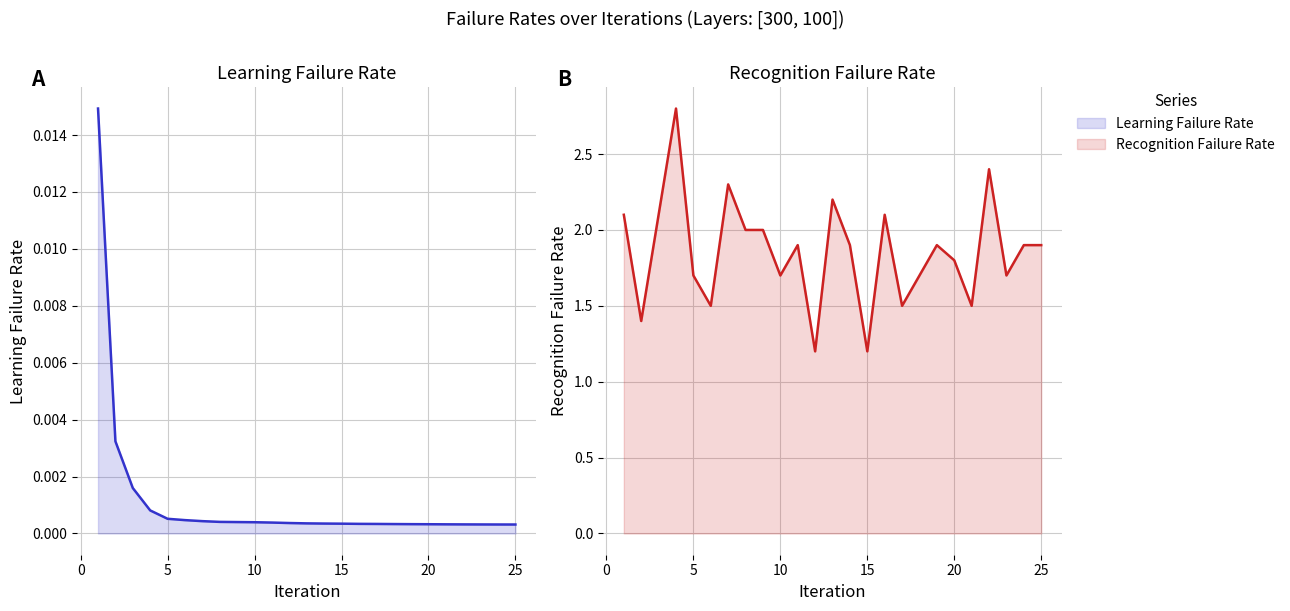

Which label corresponds to the smallest value in the chart?

24